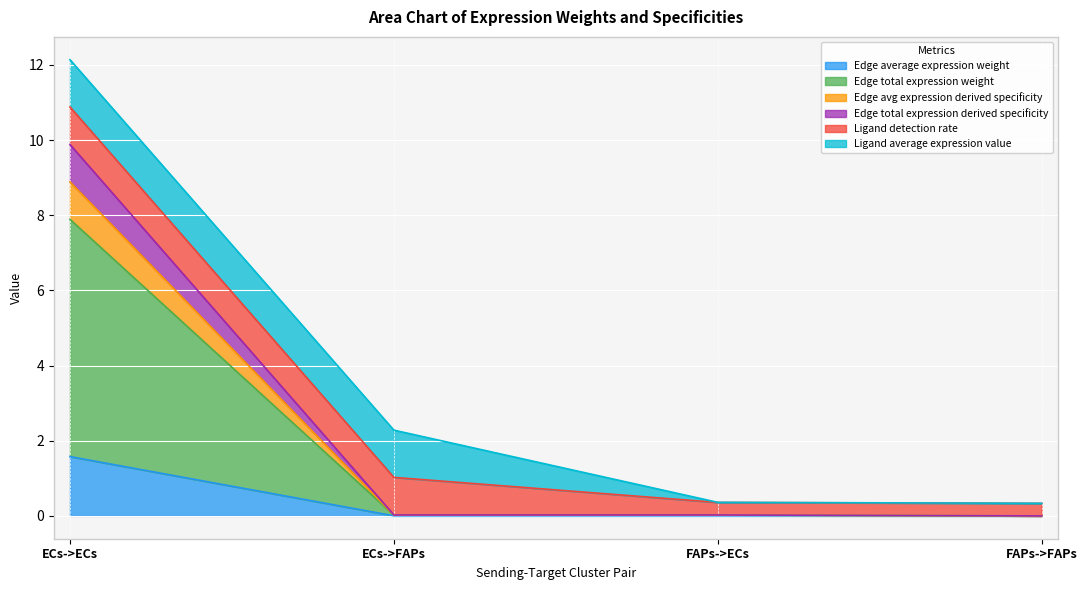

What is the maximum value for Edge average expression weight?

1.6